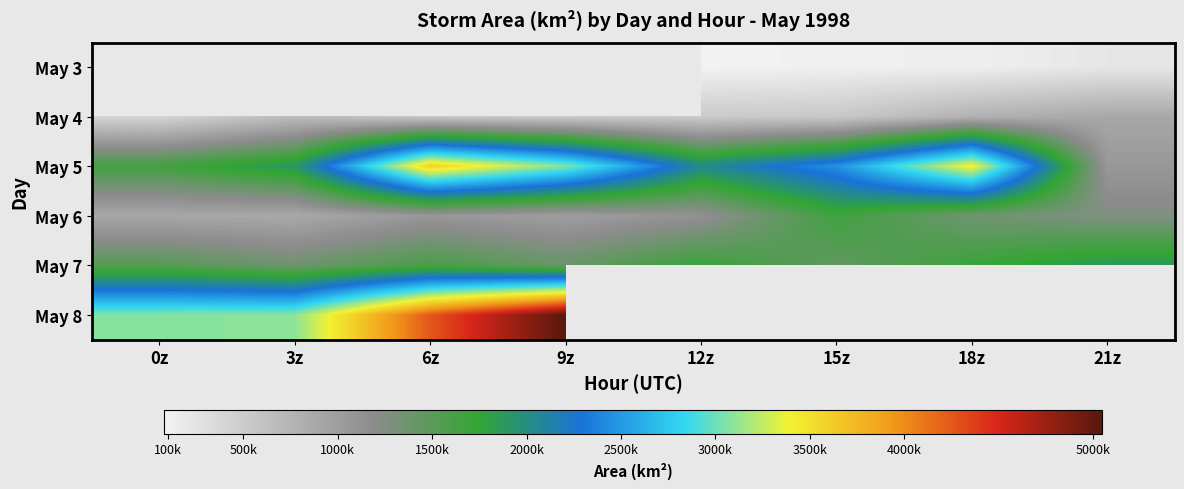

True or false: May 3 has a value of 113750.0 at 15z.

True